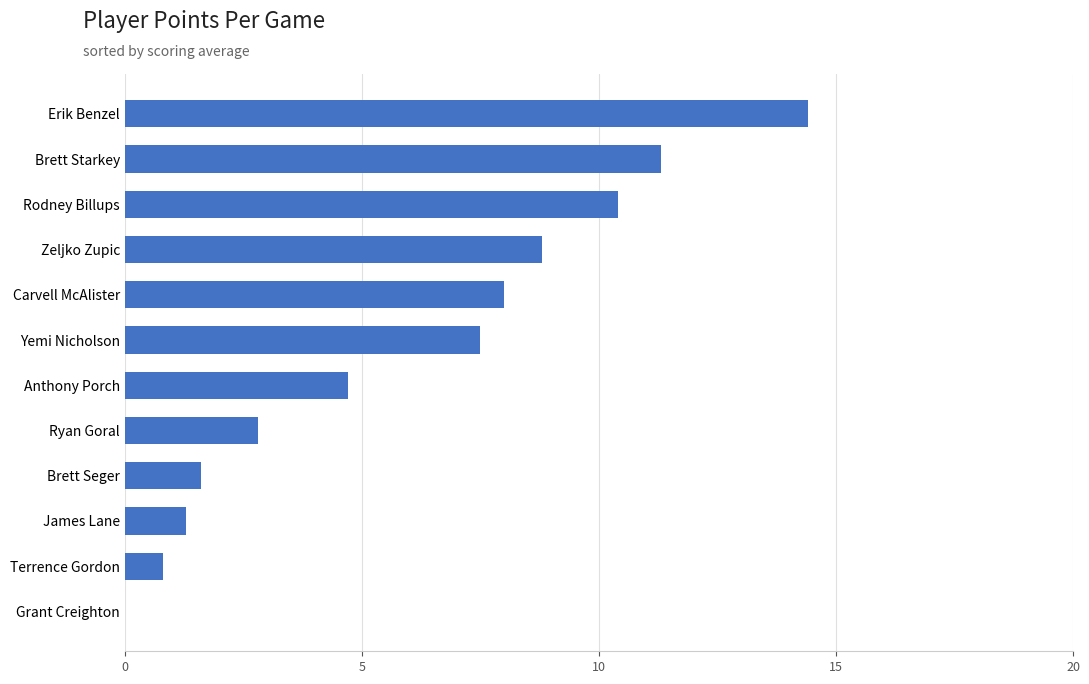

Does the chart contain stacked bars?

No